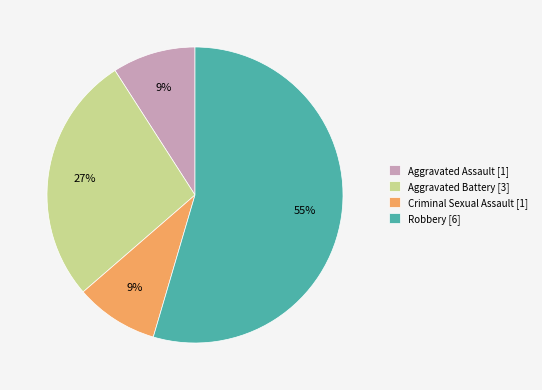

Which slice represents more than half of the pie?

Robbery